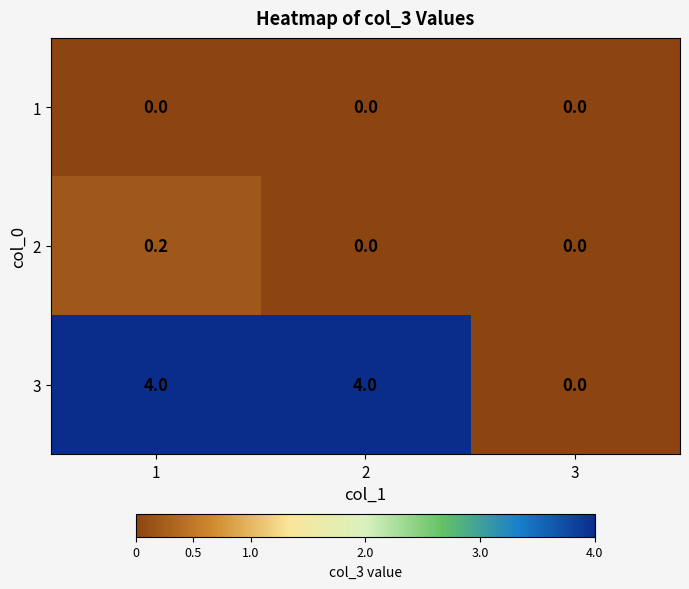

How many series are shown in this chart?

3